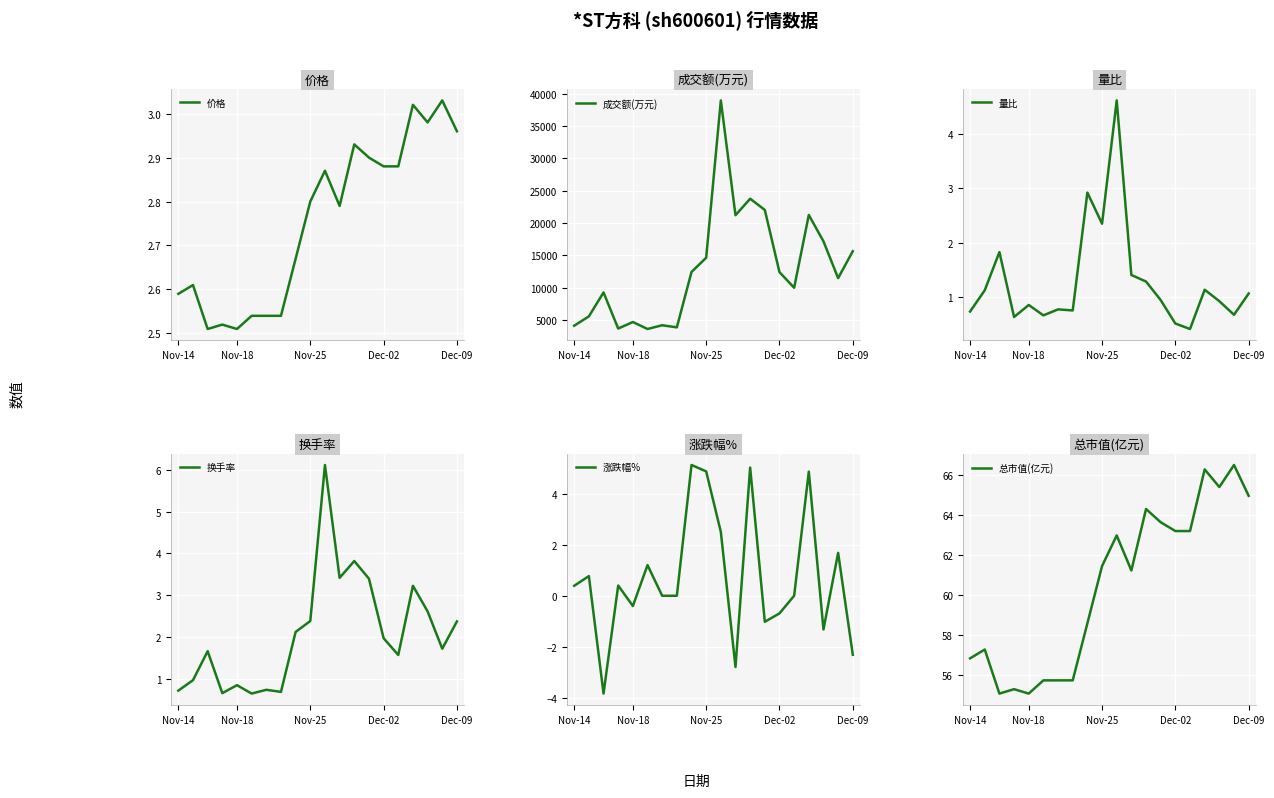

The value of 价格 at 18 is 3.0. True or false?

True